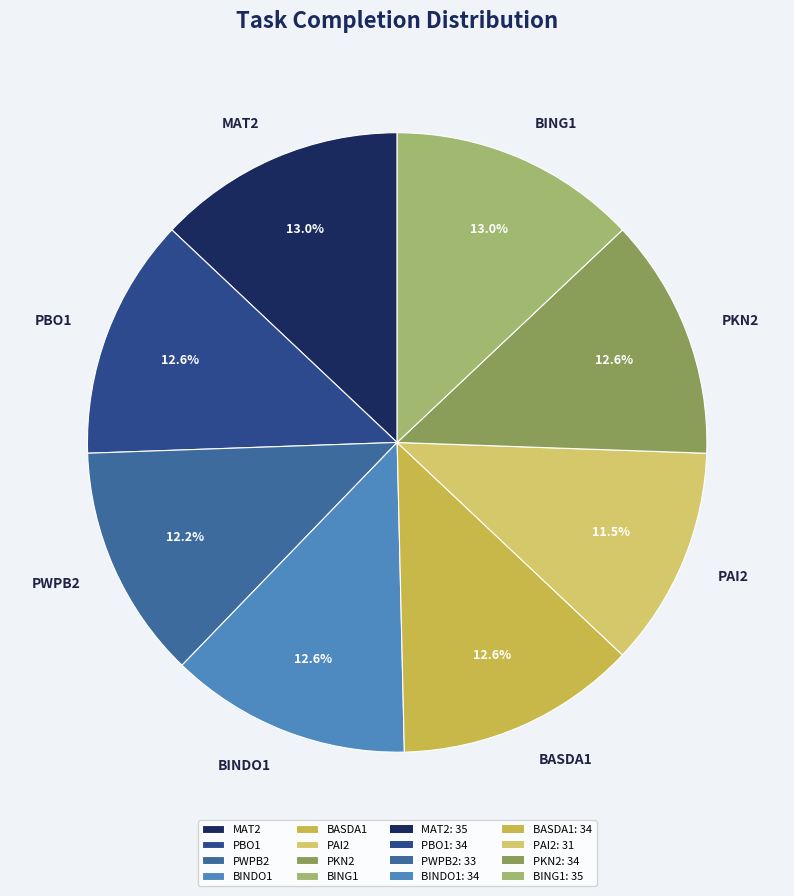

Does any single category account for the majority?

No